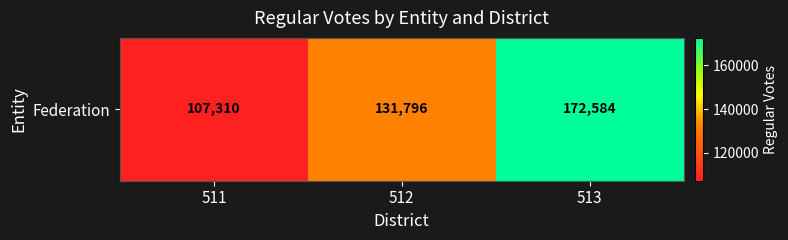

What is the average value?

137230